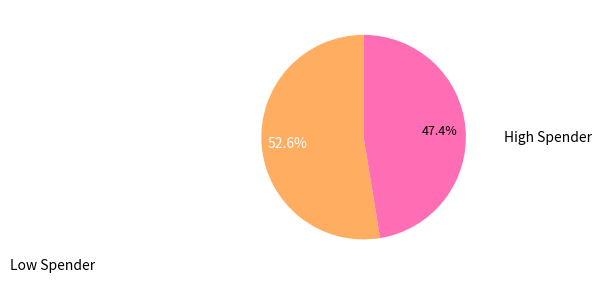

Is there any slice that represents more than half of the pie?

Yes